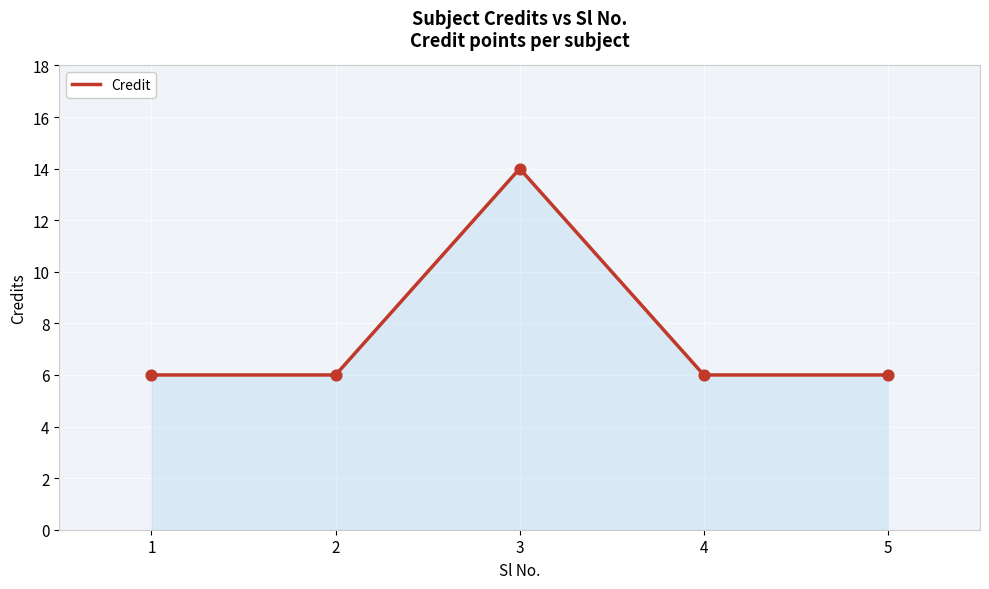

Between 2 and 3, which is larger?

3